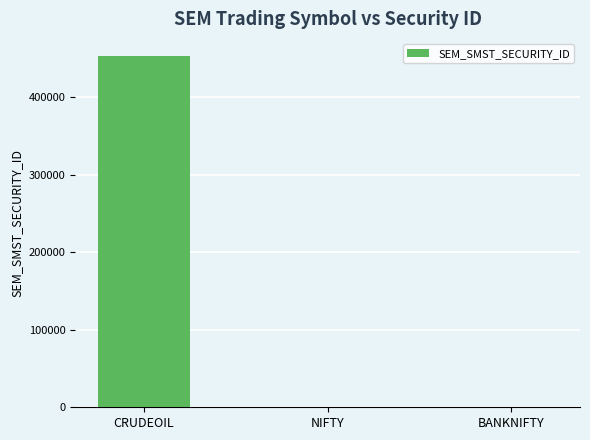

What is the maximum value shown in the chart?

452373